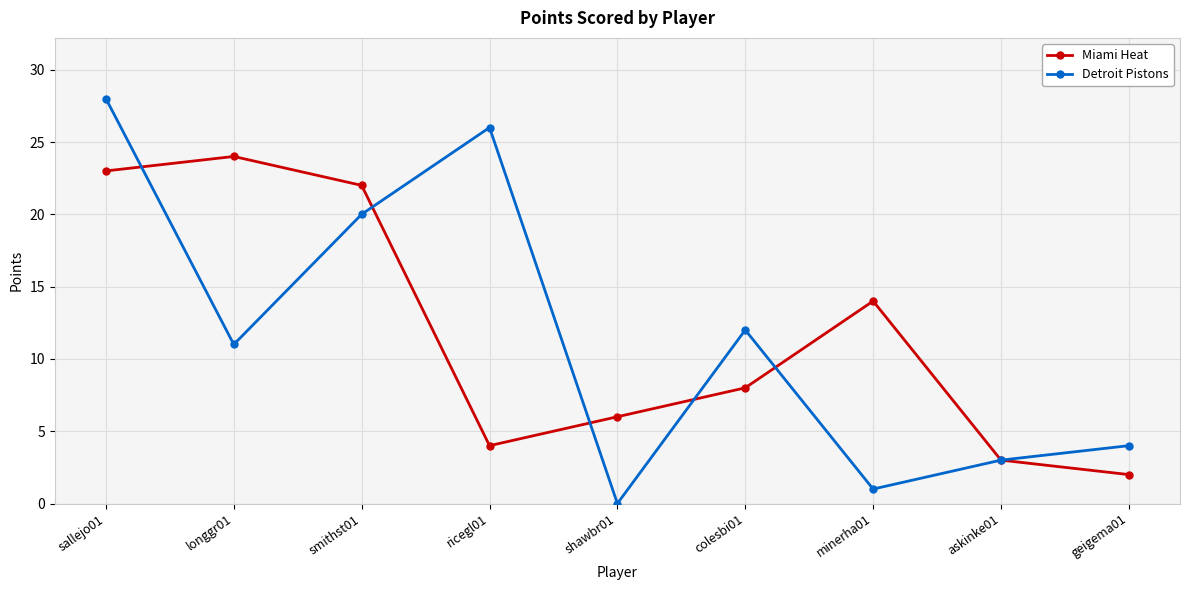

Where is Detroit Pistons nearest to the value 14?

colesbi01